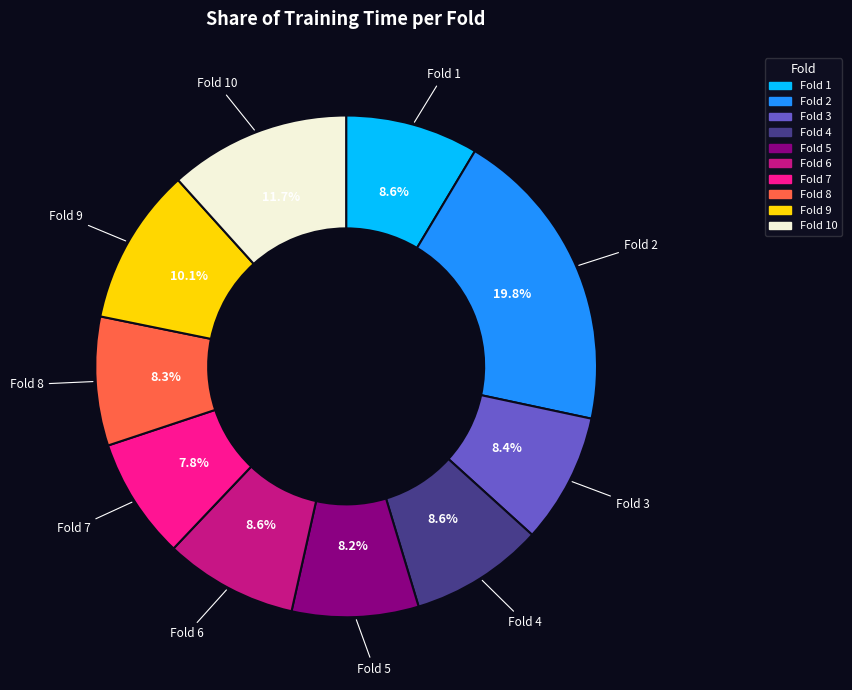

To the nearest percent, what is the combined percentage of Fold 3 and Fold 1?

17%